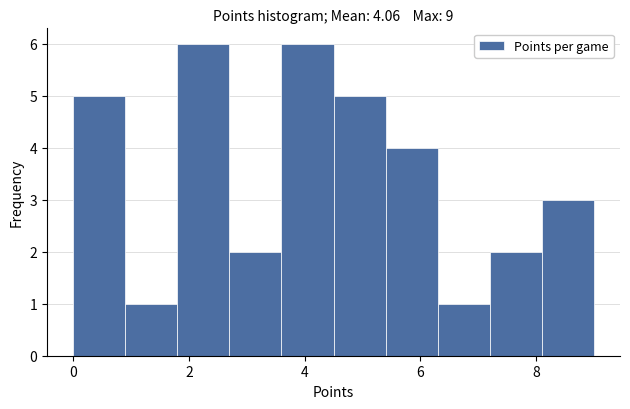

Reading left to right, list every bar in this chart as the range it spans on the x-axis followed by its height. Neither the bar edges nor the heights are printed on the chart, so give them approximately, as read against the axes.

0.0 to 0.9: 5
0.9 to 1.8: 1
1.8 to 2.7: 6
2.7 to 3.6: 2
3.6 to 4.5: 6
4.5 to 5.4: 5
5.4 to 6.3: 4
6.3 to 7.2: 1
7.2 to 8.1: 2
8.1 to 9.0: 3